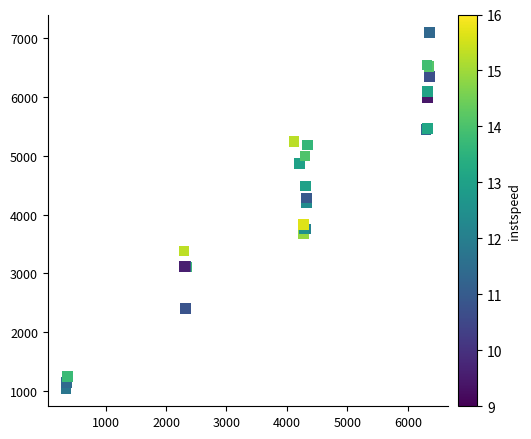

What Y value in the scatter plot is closest to 4071?

4201.4